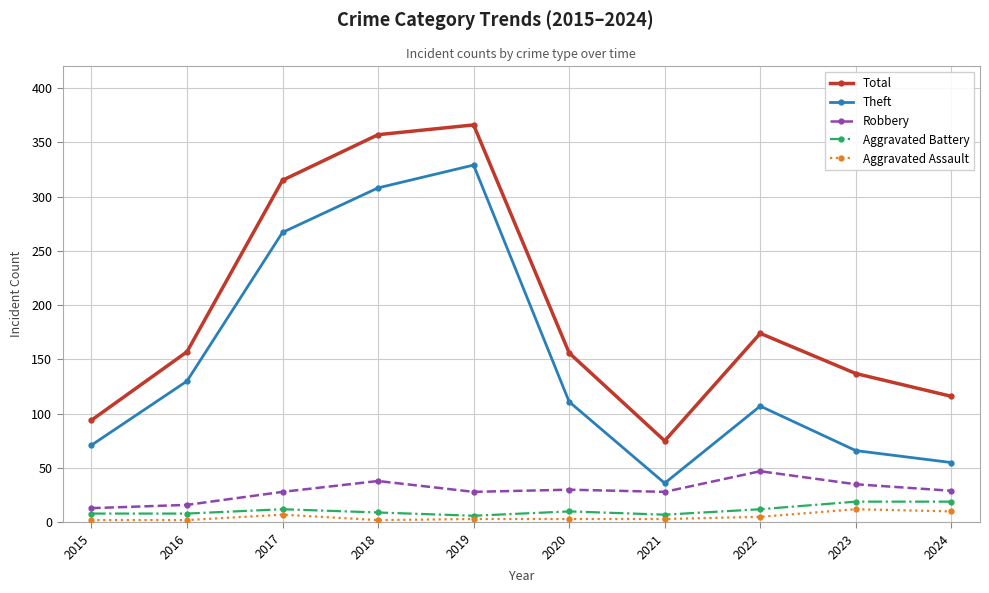

True or false: Total and Aggravated Battery cross at least once.

False